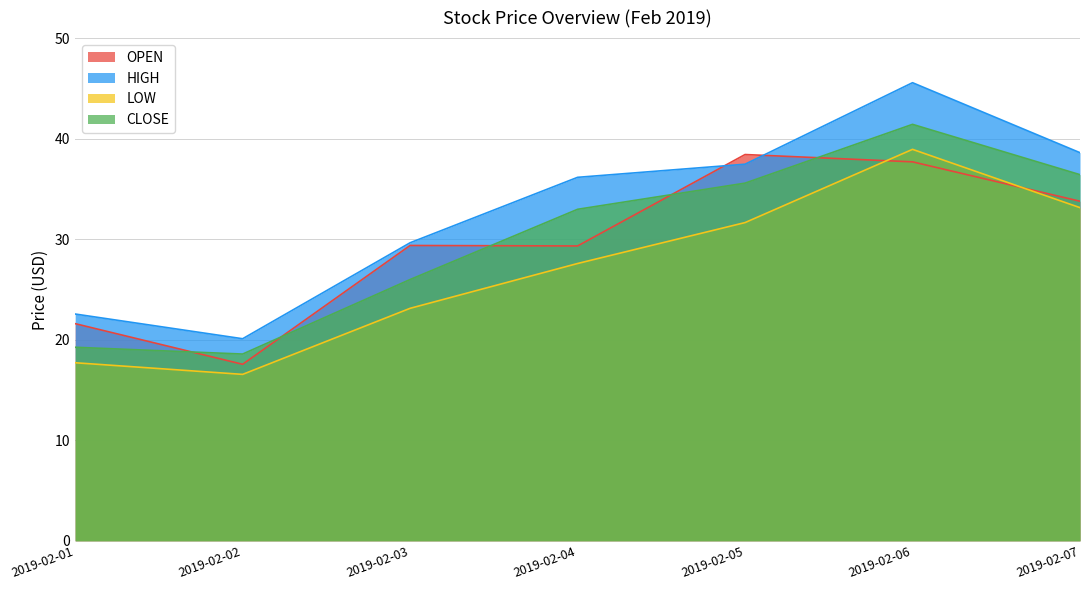

What is the average value of the CLOSE series?

30.0